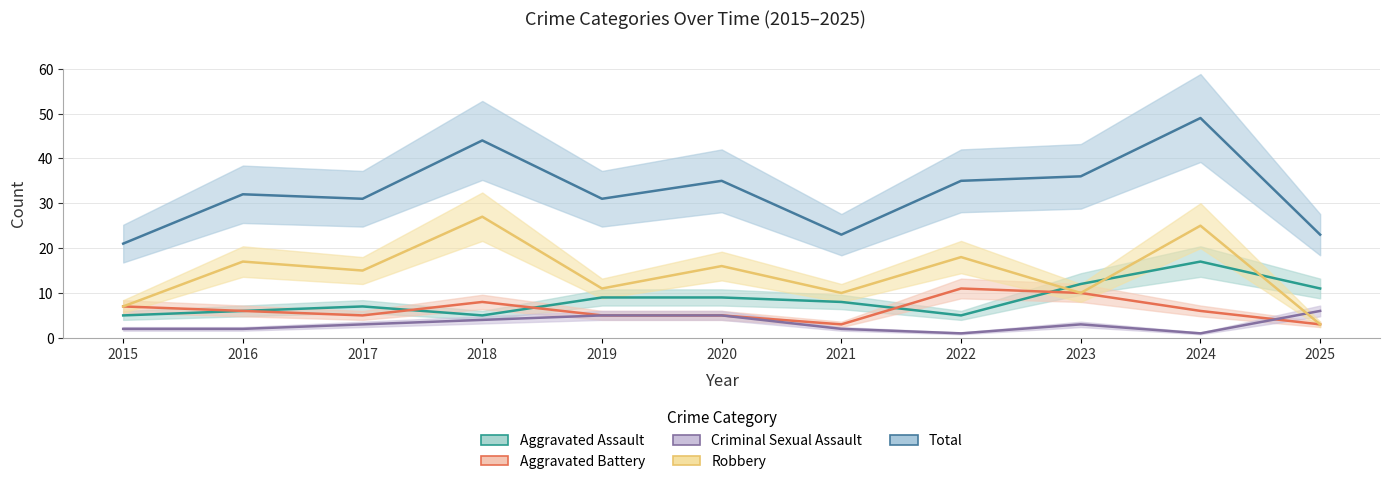

What is the difference between the second highest and second lowest values in the Total series?

21